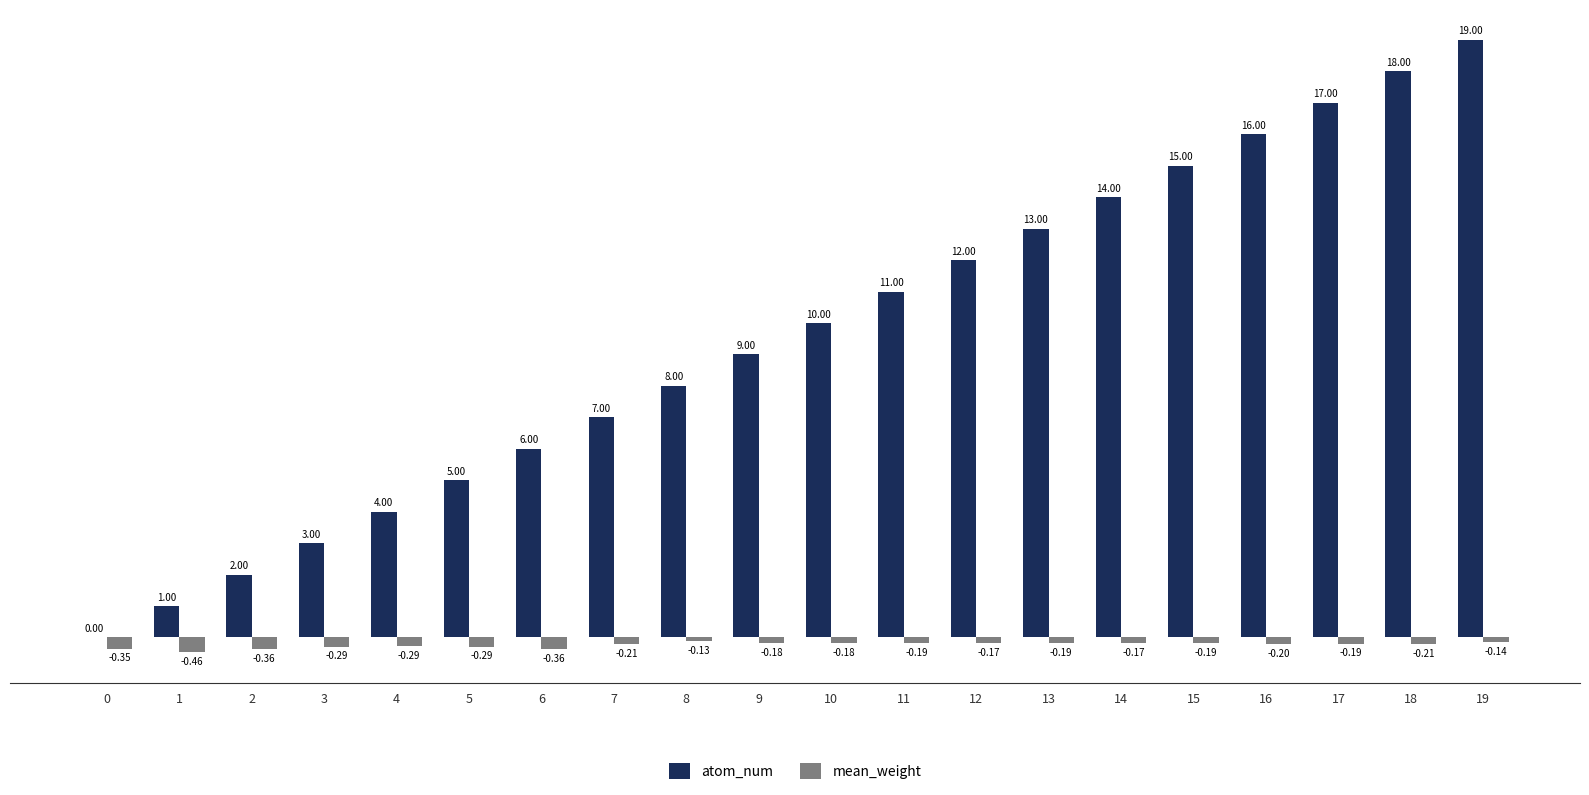

Are the bars grouped side by side (vs. stacked)?

Yes